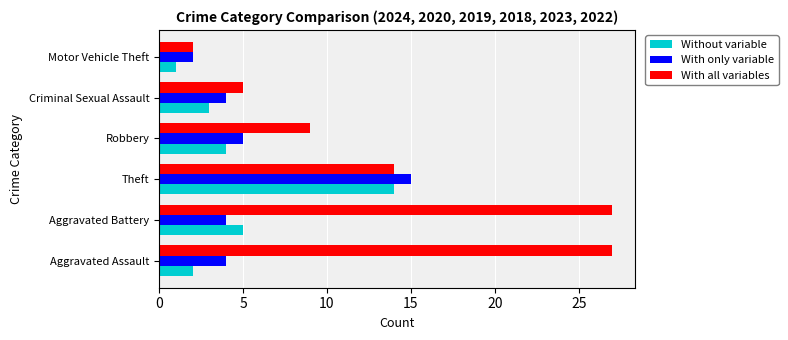

At which label does With all variables reach its minimum?

Motor Vehicle Theft